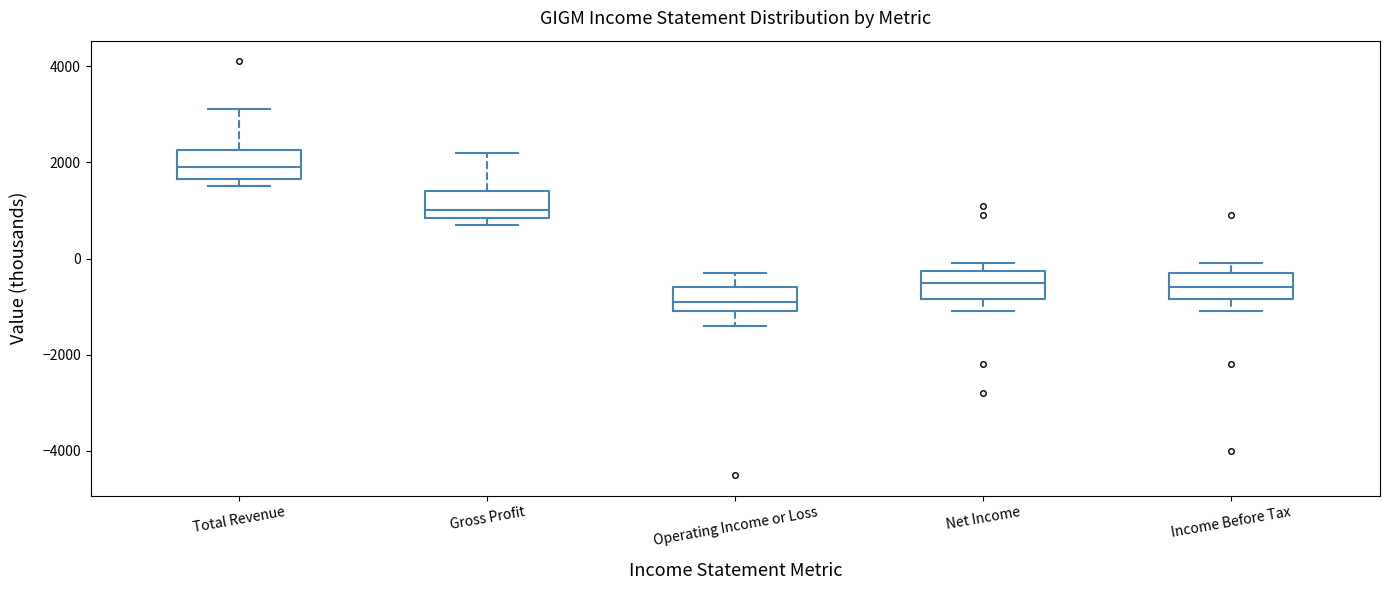

Where does the upper whisker of the box for Operating Income or Loss end on the y-axis? The values are not printed on the chart, so give them approximately, as read against the axis.

-200